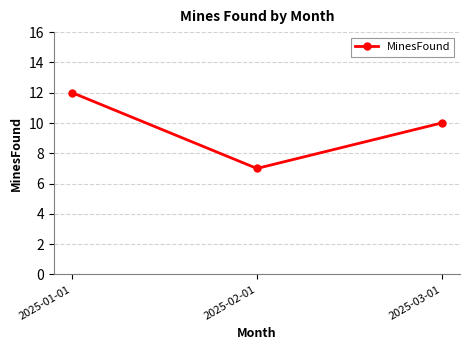

At which label is the value closest to 9?

2025-03-01